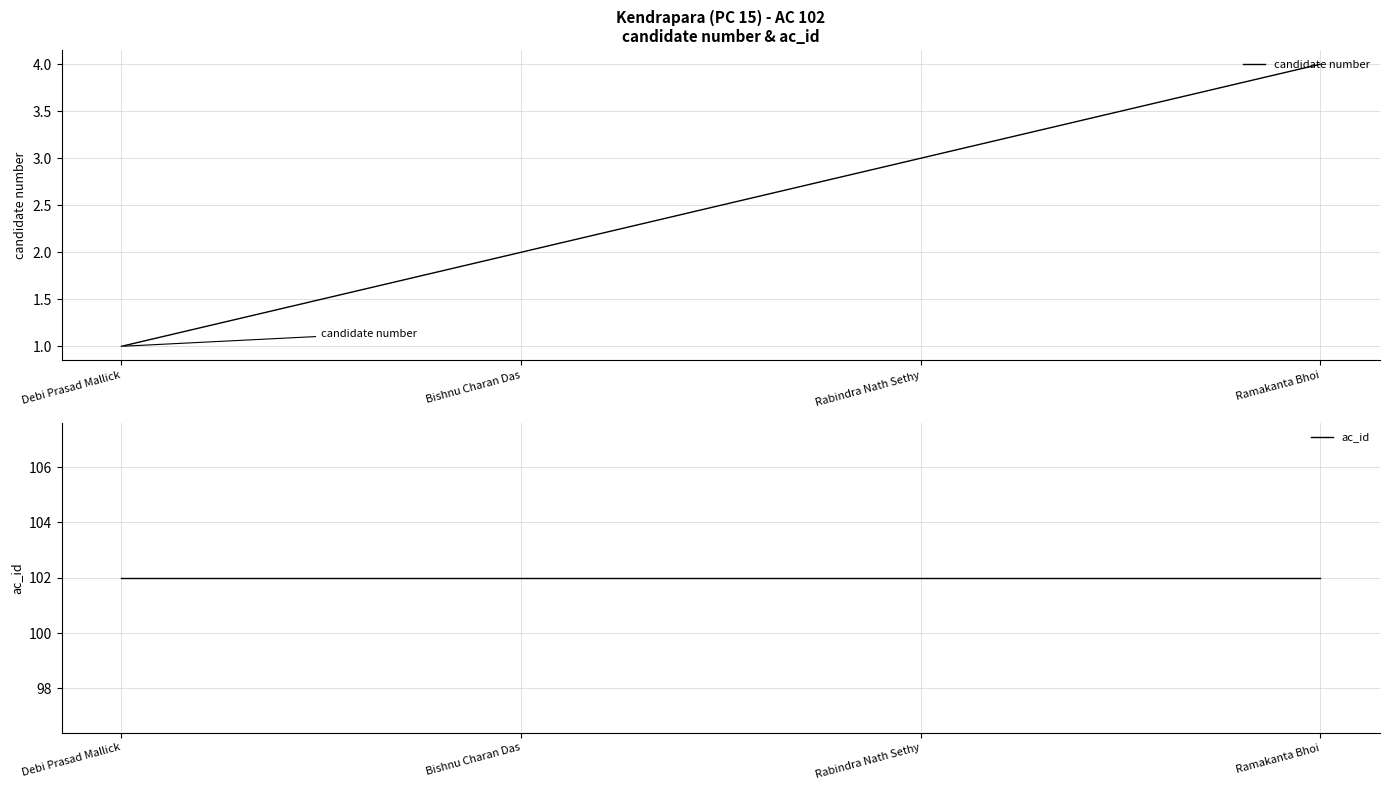

What is the total value across all series at Ramakanta Bhoi?

106